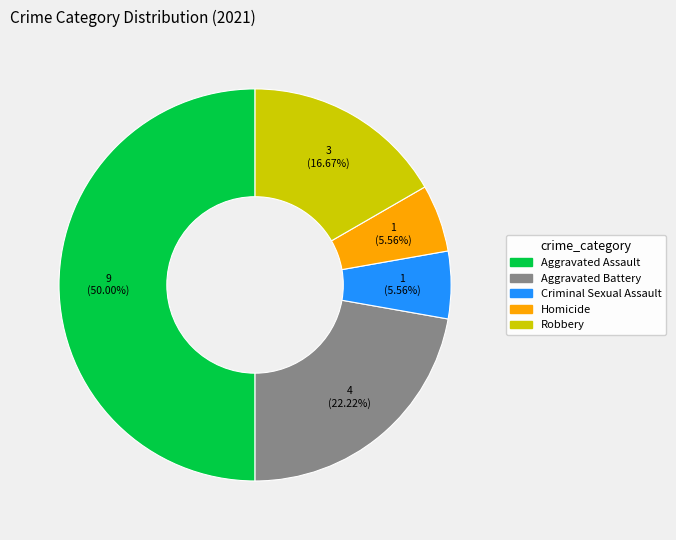

The Criminal Sexual Assault slice represents 1% of the pie. True or false?

False